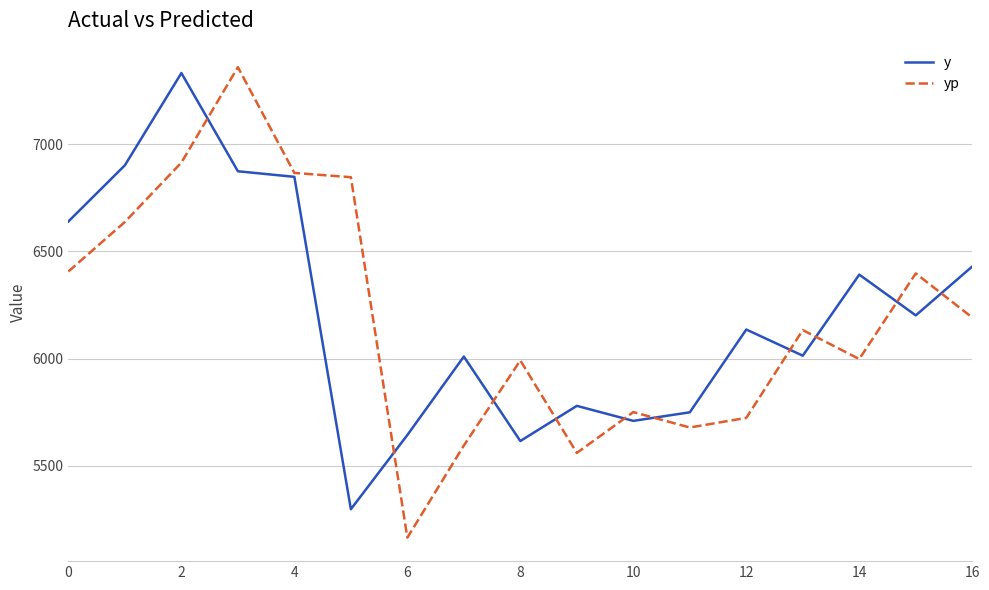

What is the greatest value displayed?

7359.3